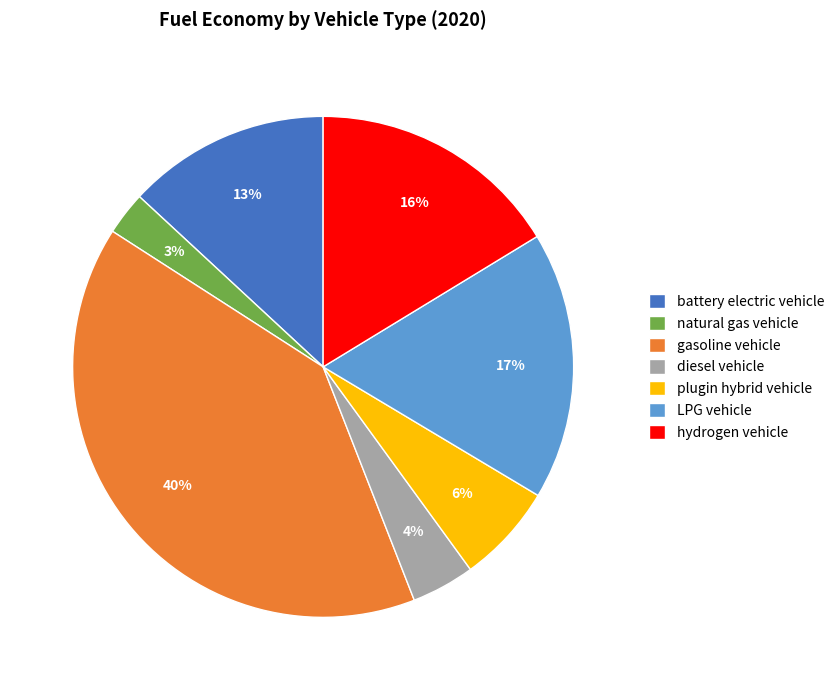

To the nearest percent, what is the combined percentage of diesel vehicle and battery electric vehicle?

17%